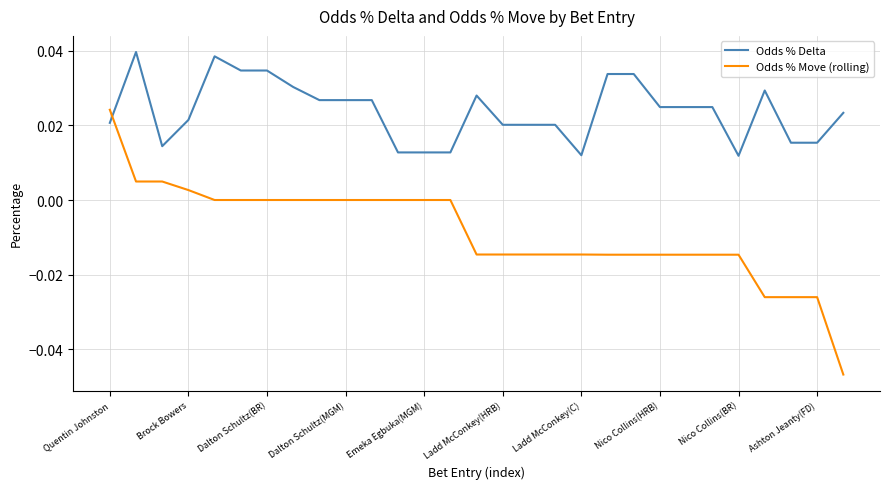

Which series has the widest spread of values?

Odds % Move (rolling)